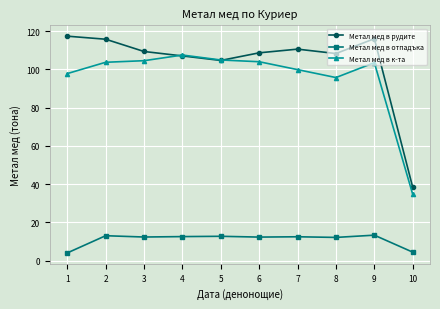

What are all the series names shown in the legend?

Метал мед в рудите, Метал мед в отпадъка, Метал мед в к-та